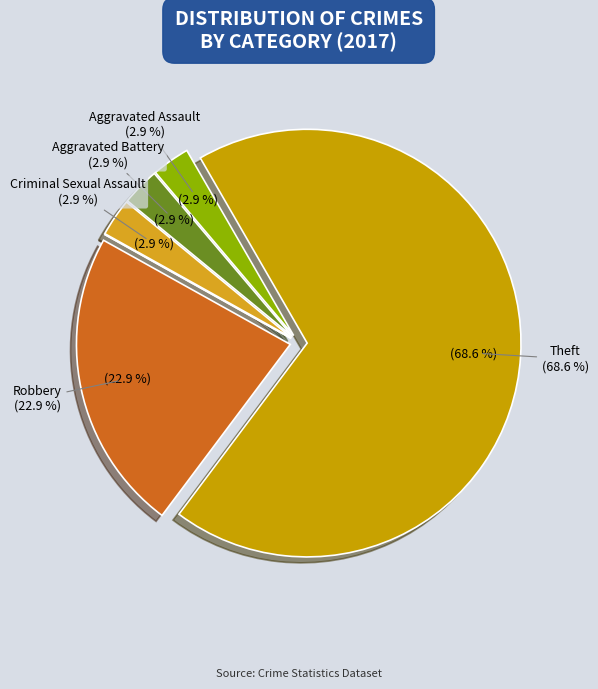

What is the largest slice in the pie chart?

Theft